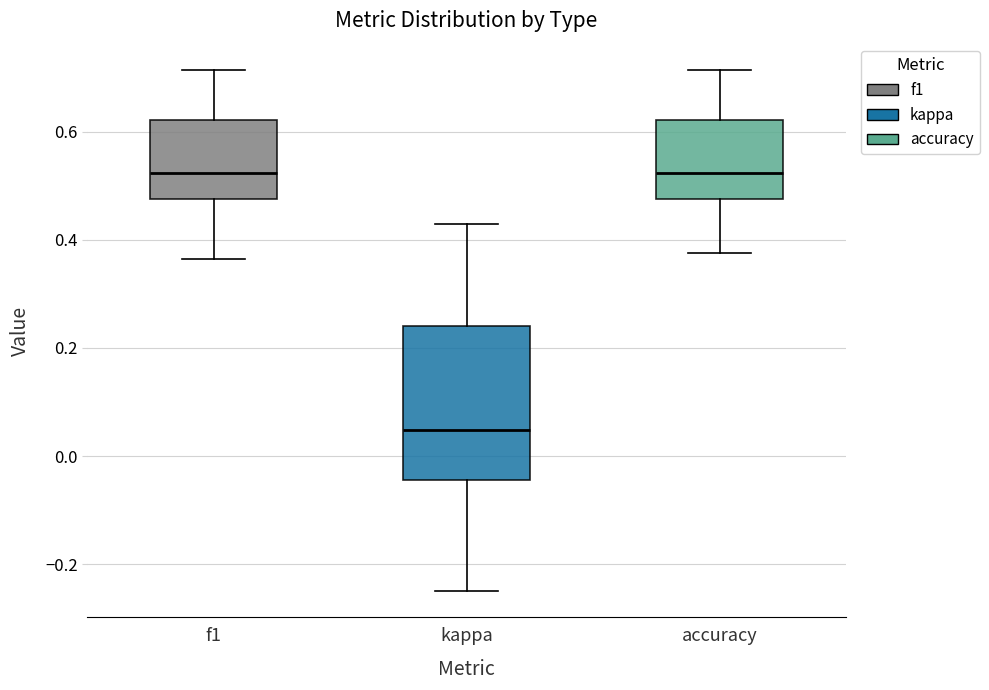

Where is the lower edge of the box for kappa on the y-axis? The values are not printed on the chart, so give them approximately, as read against the axis.

-0.04